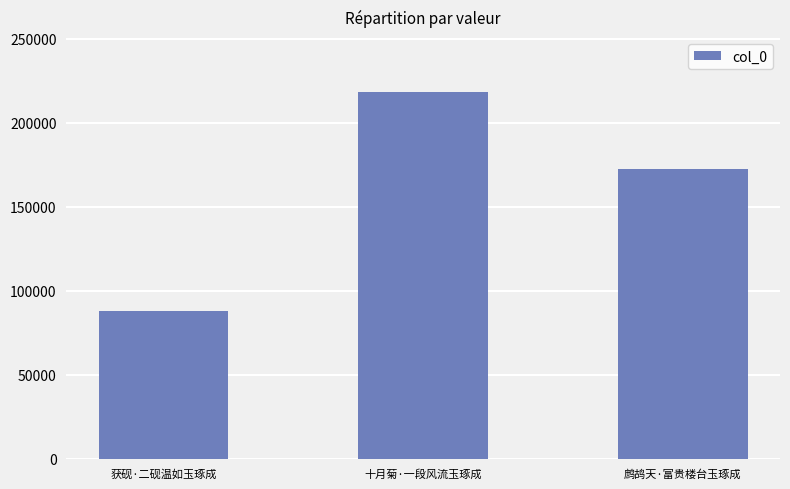

What is the change in value from 十月菊·一段风流玉琢成 to 鹧鸪天·富贵楼台玉琢成?

-45961